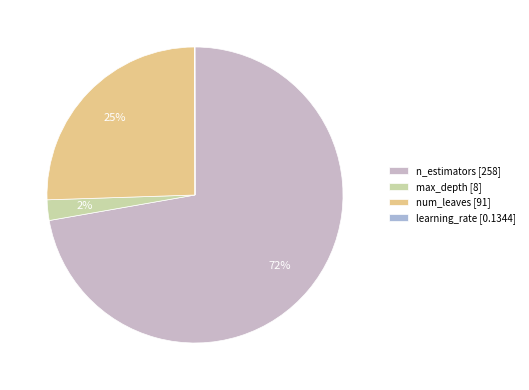

Count the number of slices in the pie.

4